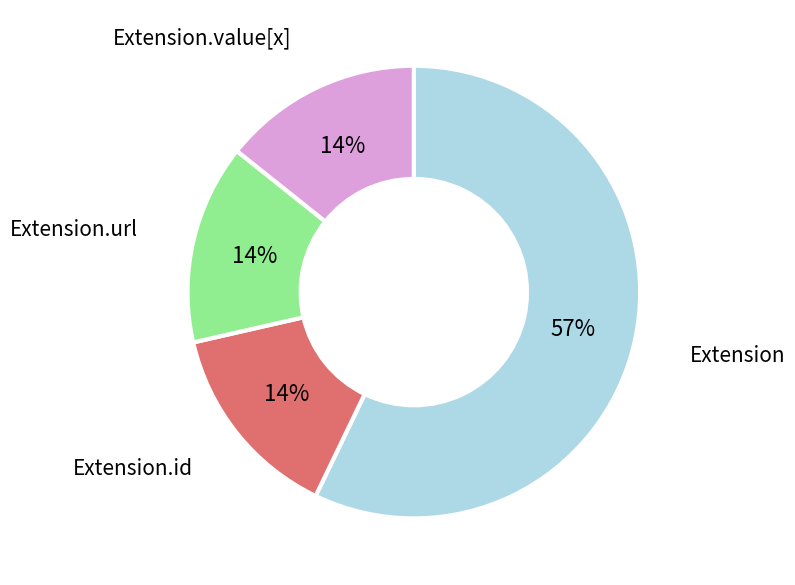

What is the majority slice?

Extension